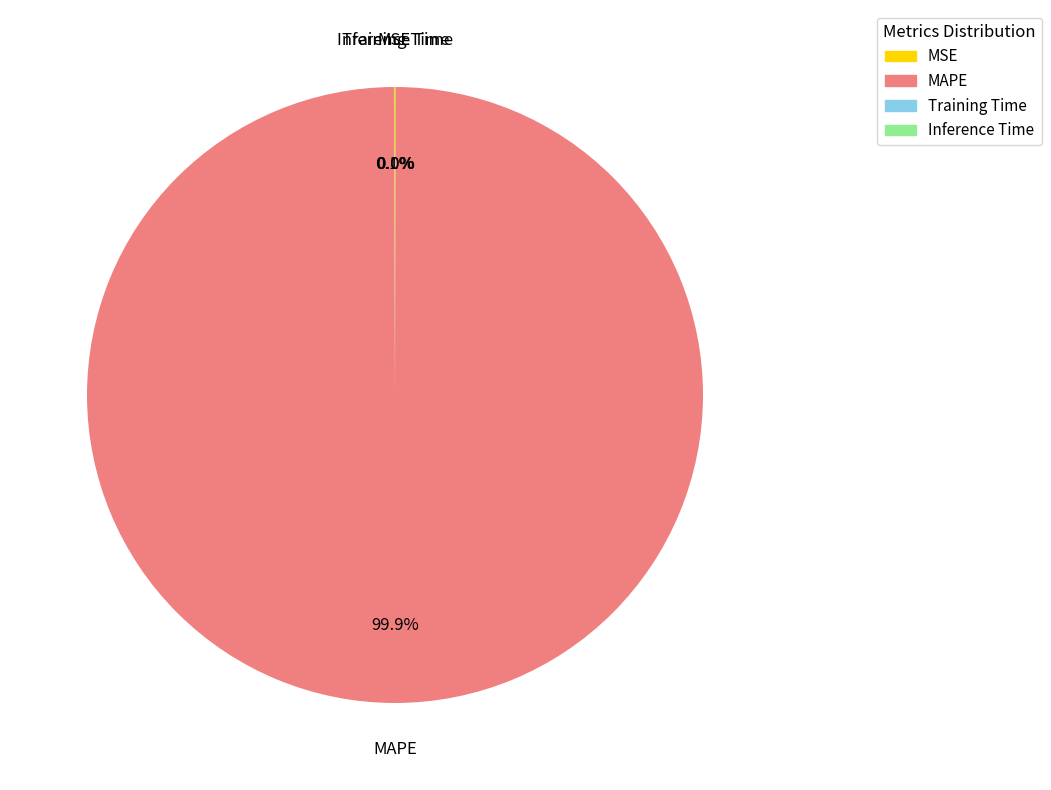

Which category has the biggest portion of the pie?

MAPE